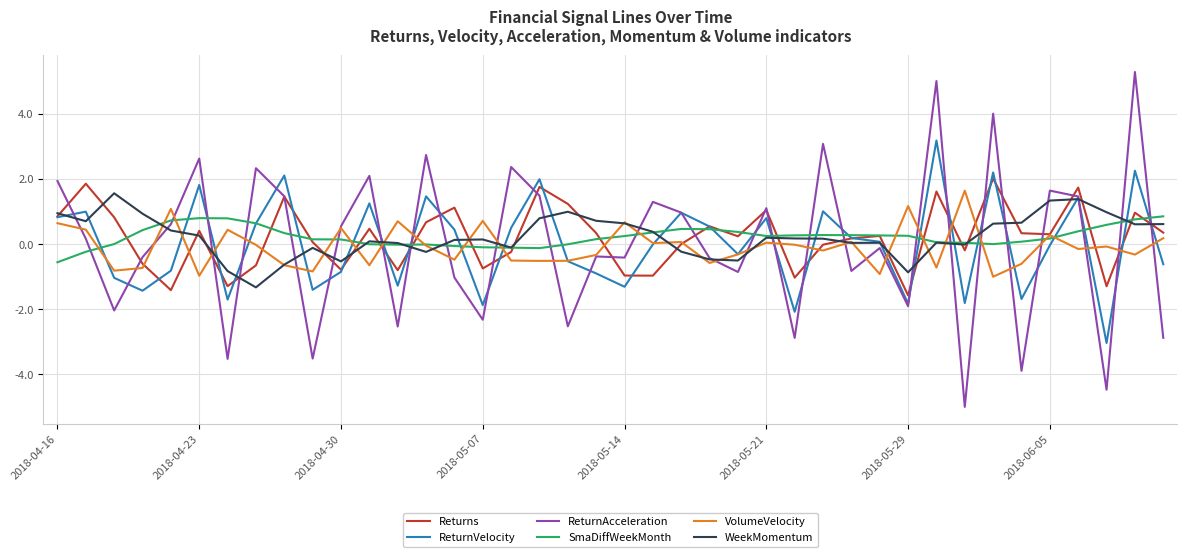

What is the smallest value displayed?

-5.0